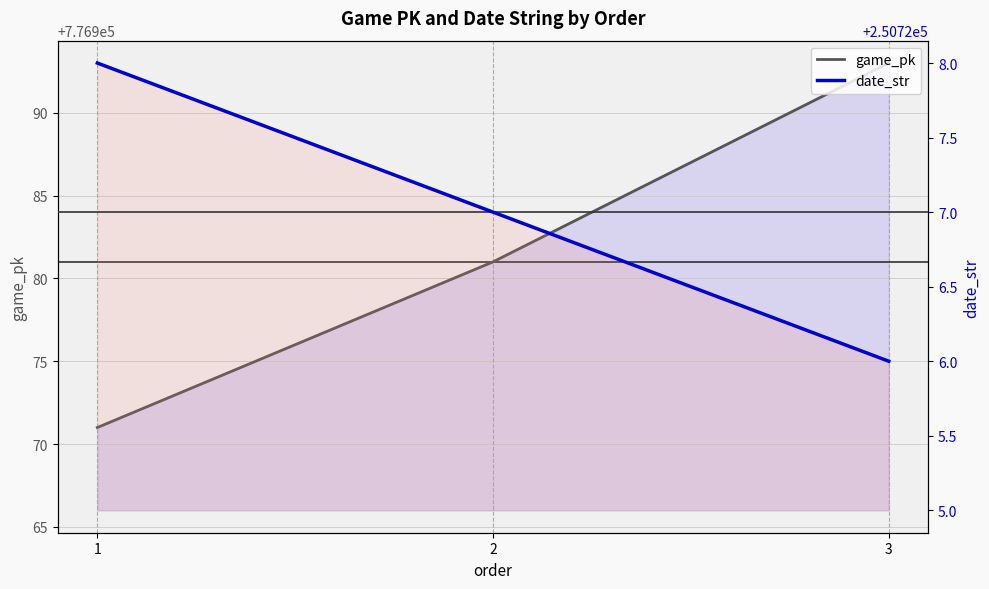

Reading left to right, what are all the values shown in this chart?

game_pk: 1=776971	2=776981	3=776993
date_str: 1=250728	2=250727	3=250726